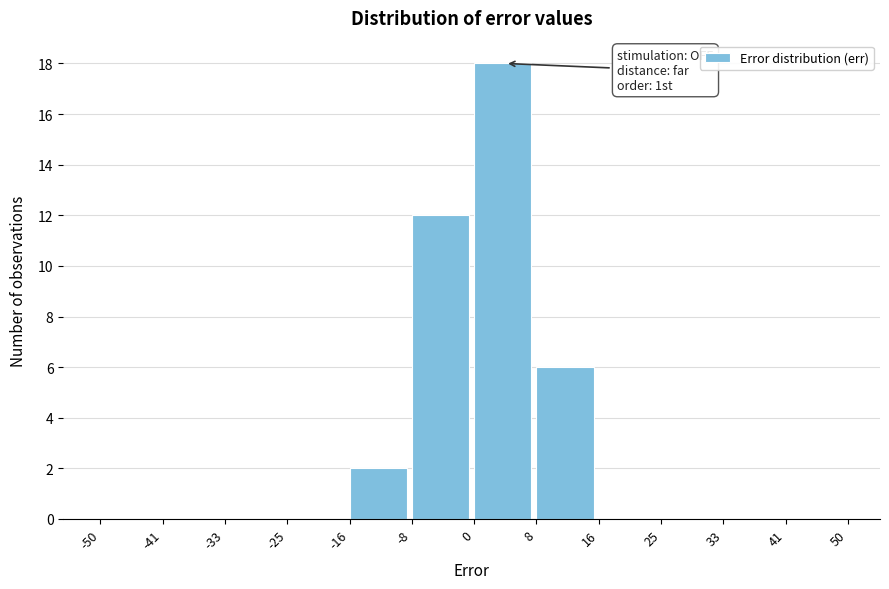

Which range on the x-axis has the tallest bar?

0 to 8